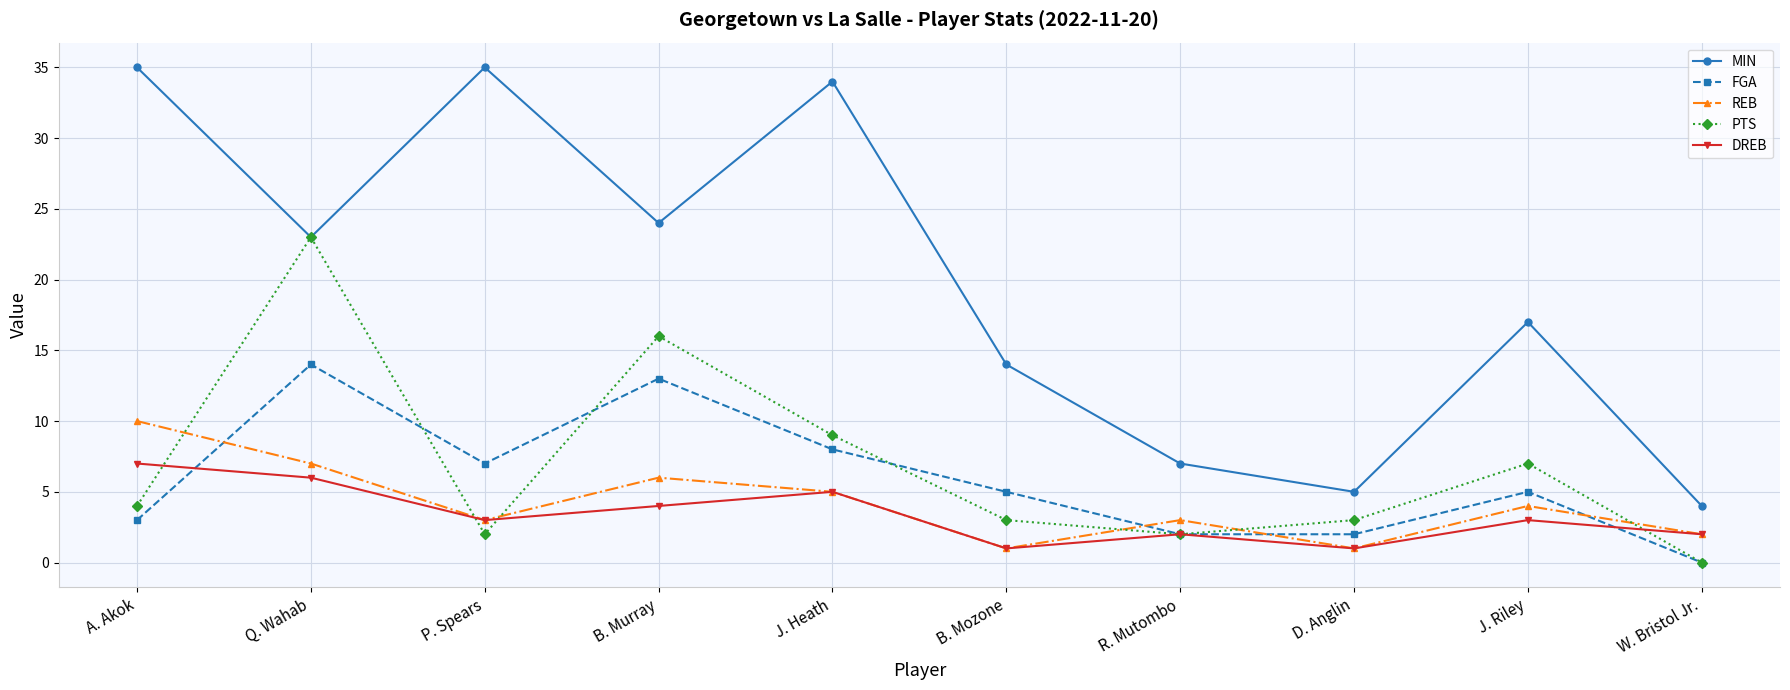

At which category does the chart reach its minimum across all series?

W. Bristol Jr.